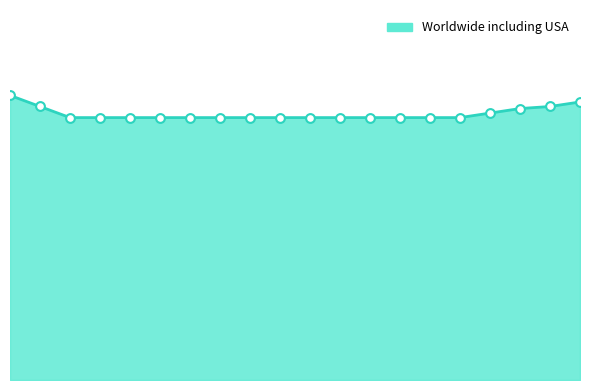

Is this an area chart (filled region under the line)?

Yes